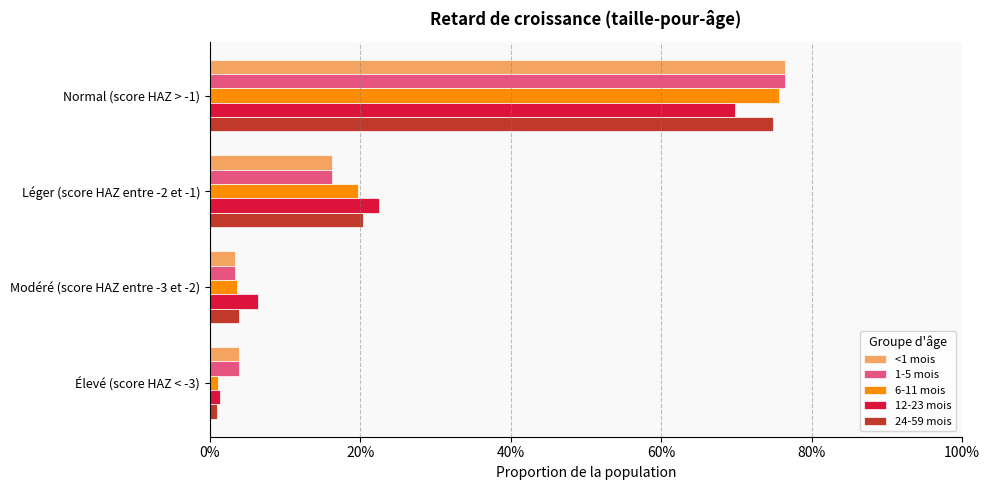

What are all the series names shown in the legend?

<1 mois, 1-5 mois, 6-11 mois, 12-23 mois, 24-59 mois